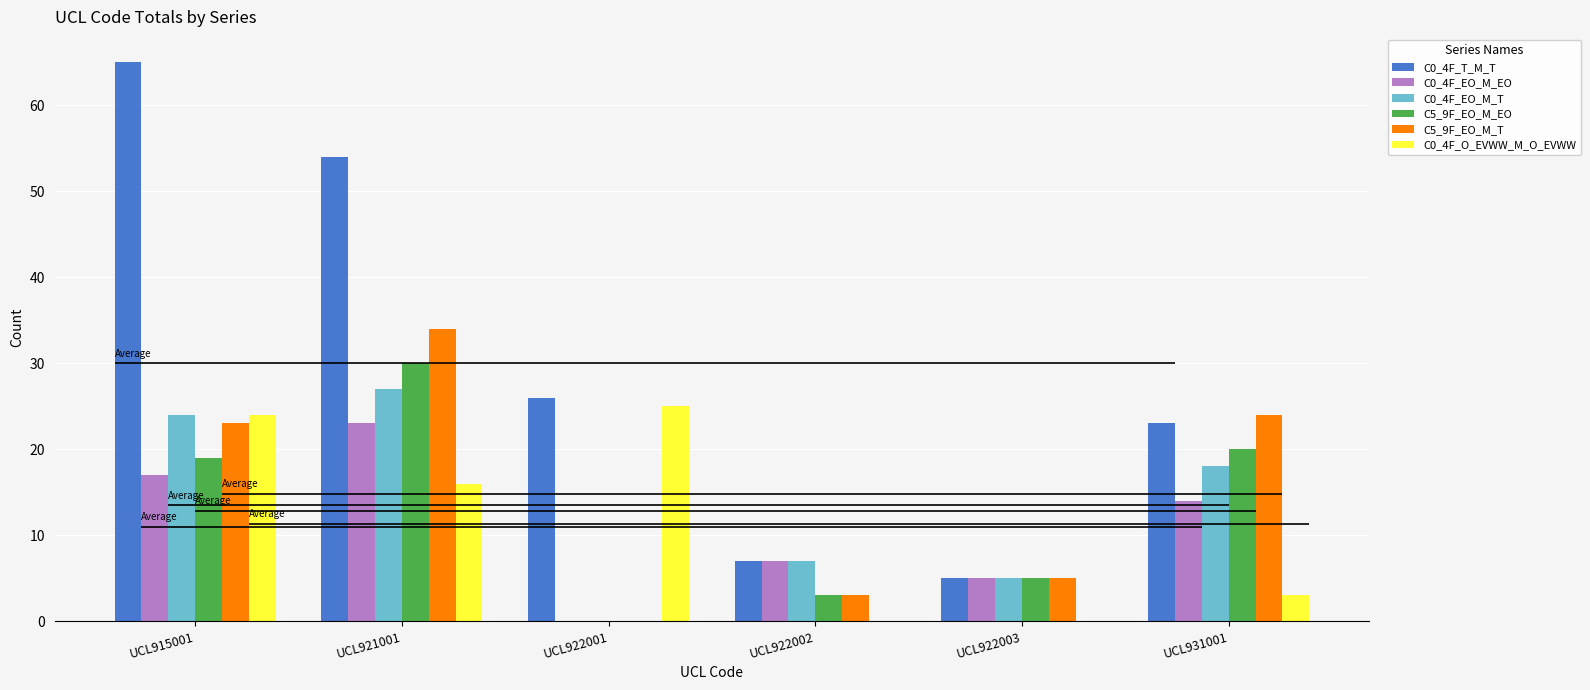

Reading left to right, extract all data points from this chart.

C0_4F_T_M_T: 65	54	26	7	5	23
C0_4F_EO_M_EO: 17	23	0	7	5	14
C0_4F_EO_M_T: 24	27	0	7	5	18
C5_9F_EO_M_EO: 19	30	0	3	5	20
C5_9F_EO_M_T: 23	34	0	3	5	24
C0_4F_O_EVWW_M_O_EVWW: 24	16	25	0	0	3